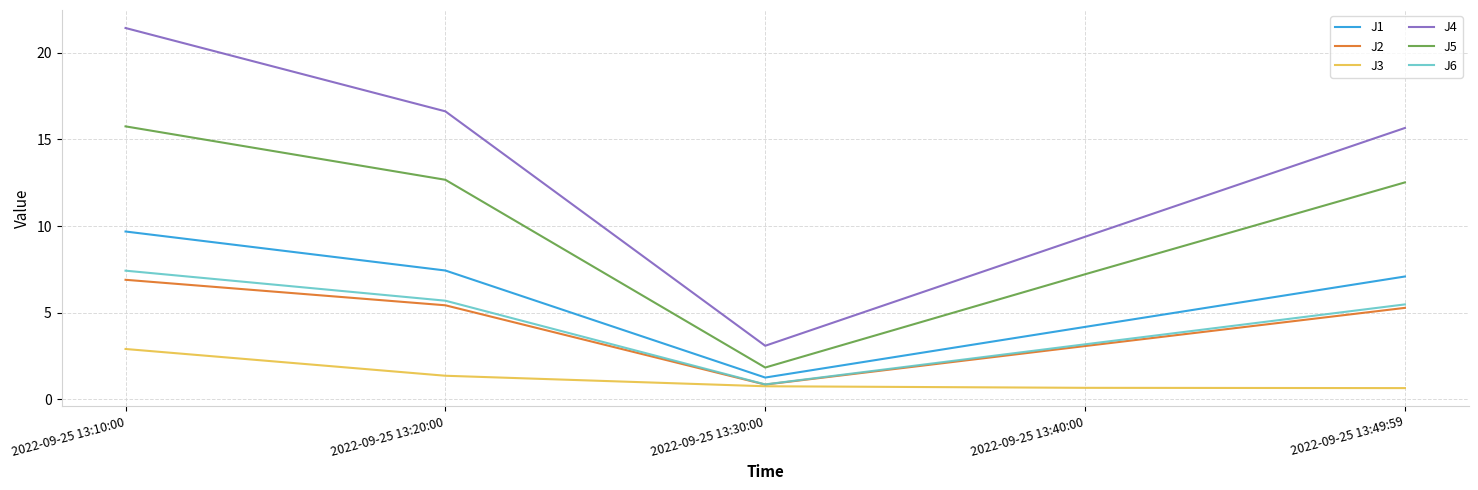

Which series has the widest spread of values?

J4